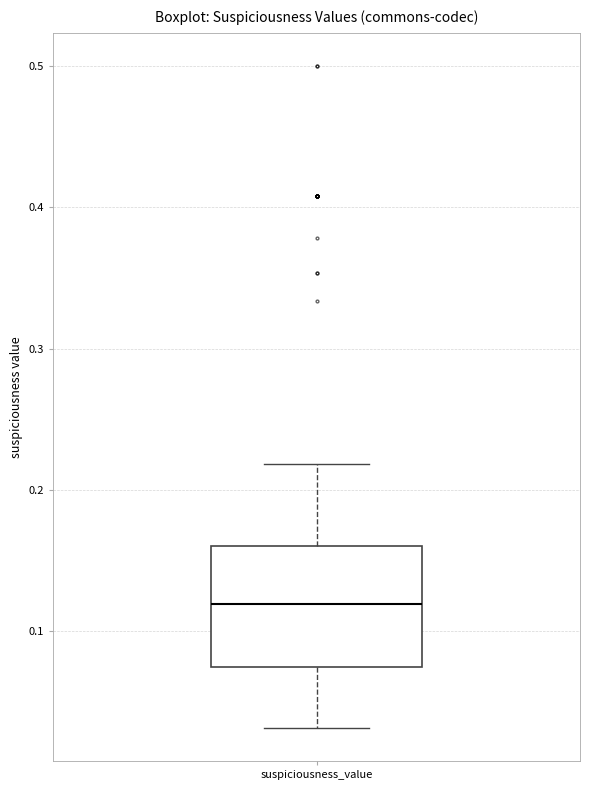

Read this box plot against the y-axis: the position of the median line, the range covered by the box, and the ends of both whiskers. The values are not printed on the chart, so give them approximately, as read against the axis.

median 0.12, box 0.07 to 0.16, whiskers 0.03 to 0.22